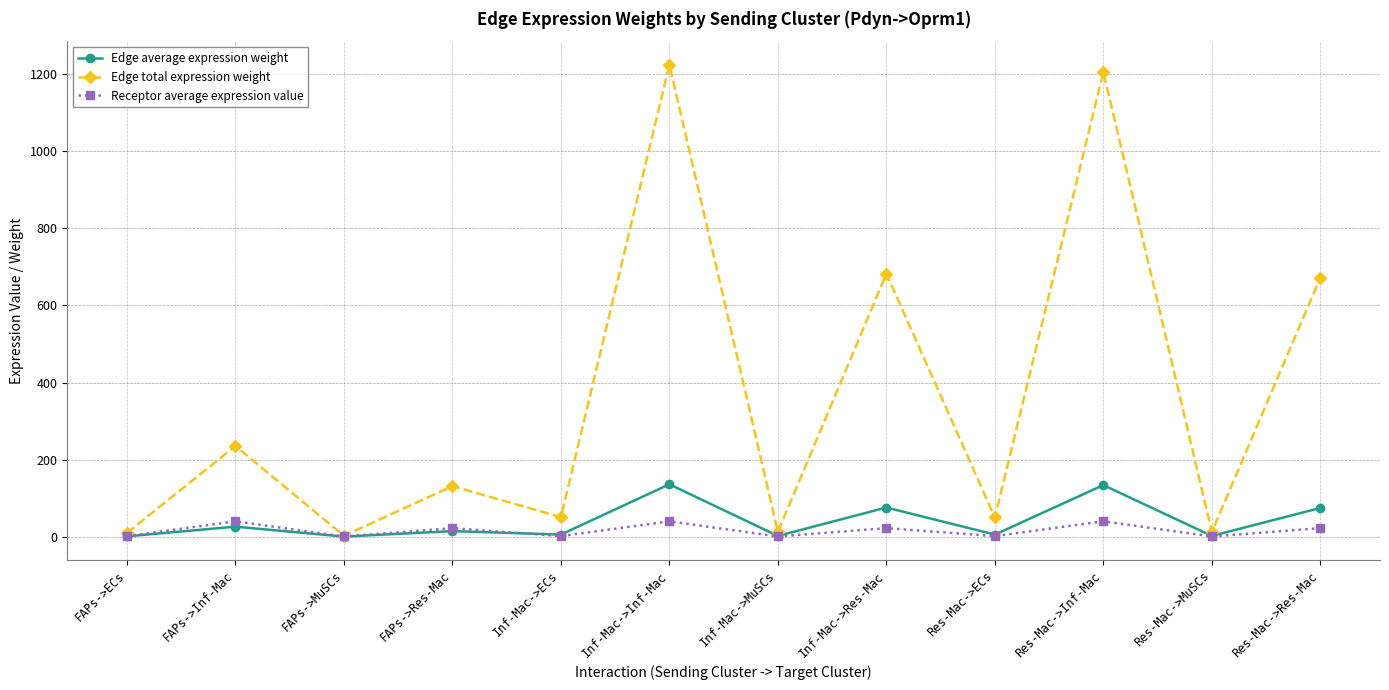

Which series has the largest total across all categories?

Edge total expression weight